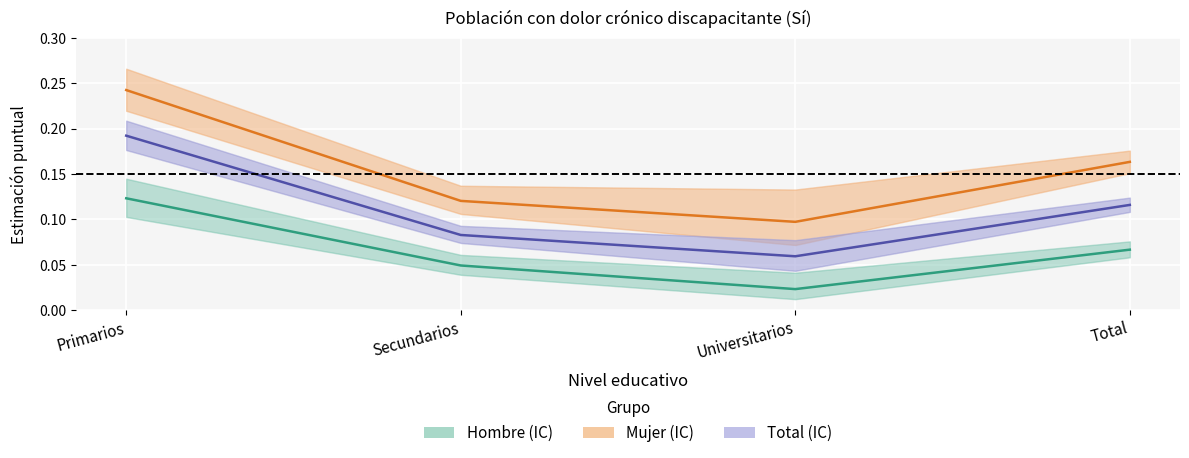

Which category has the highest value across all series?

Primarios